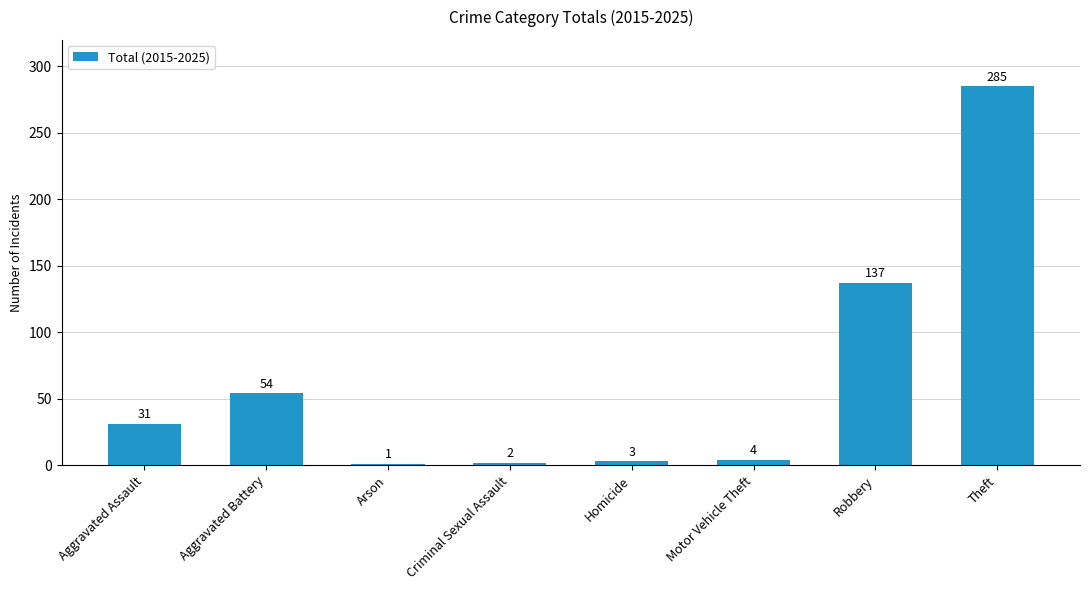

What is the change in value from Aggravated Battery to Arson?

-53